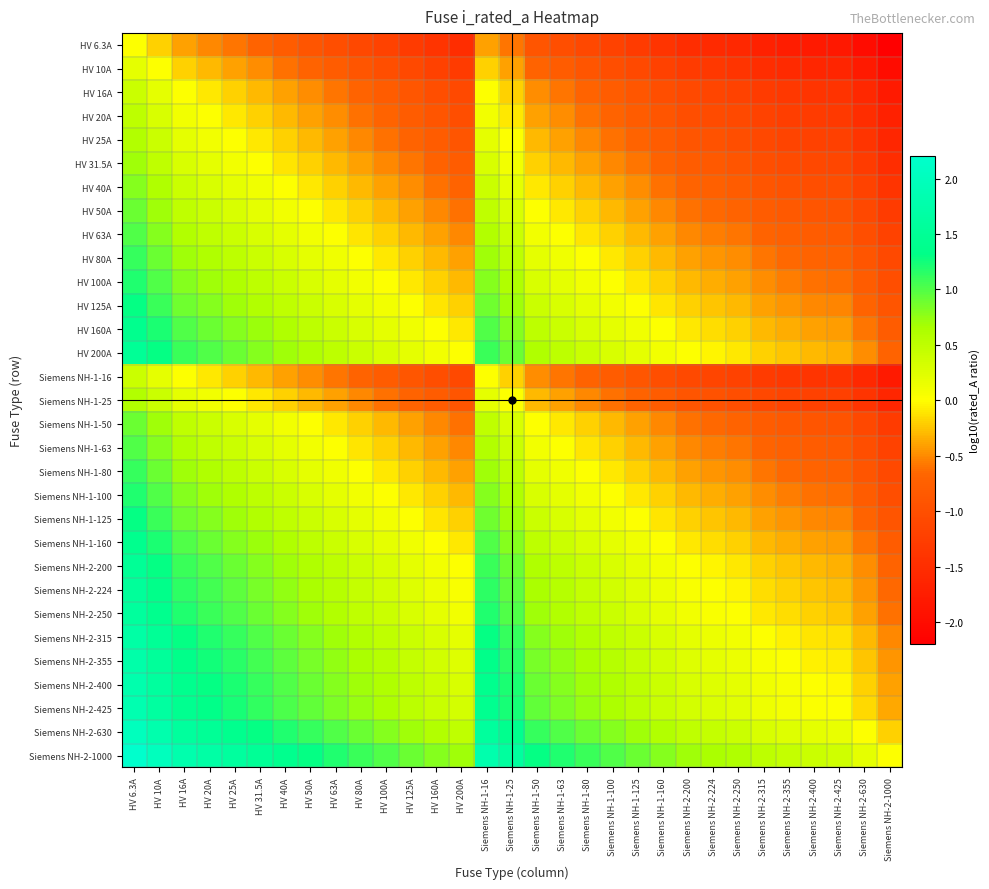

Which has a higher value, HV 16A or Siemens NH-2-200?

HV 16A